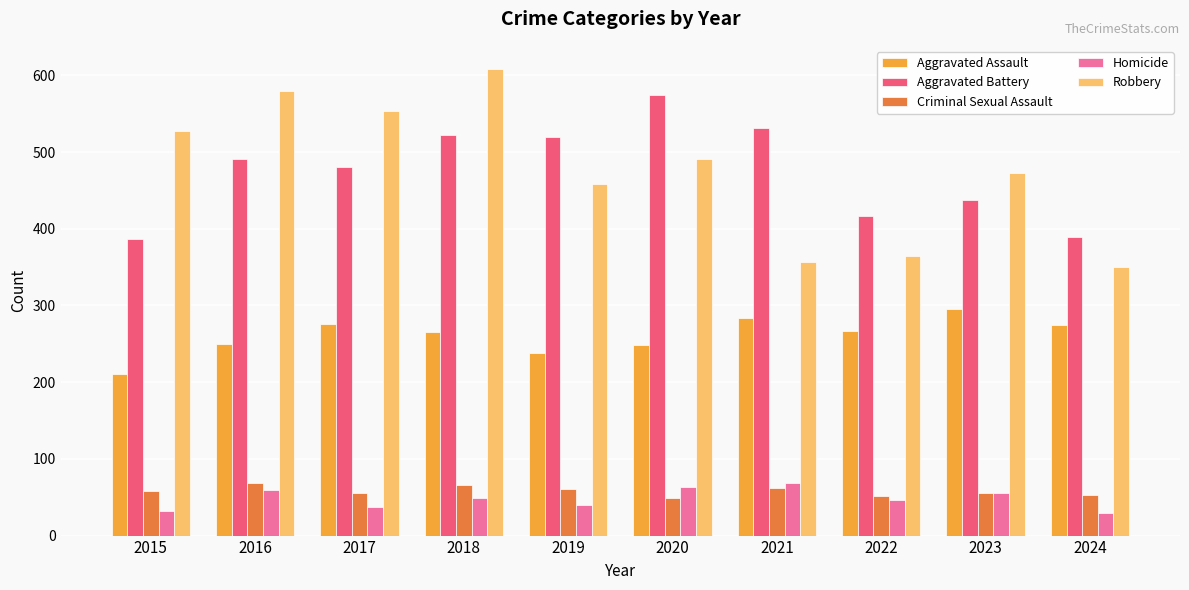

What is the average value of the Robbery series?

476